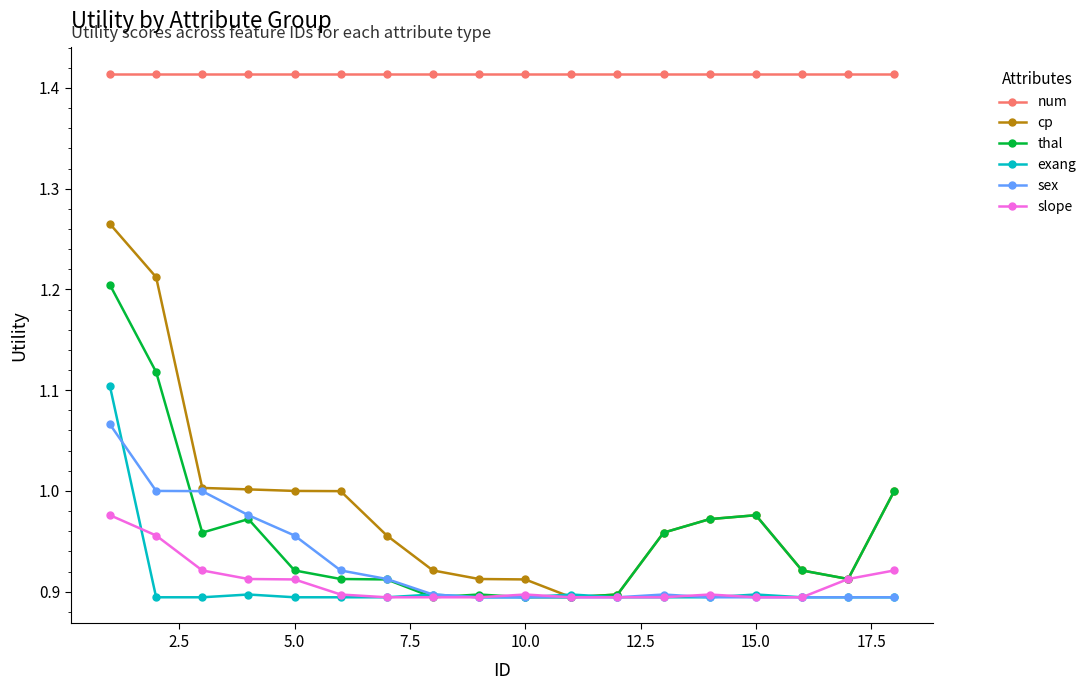

After their last crossing, which series has the higher values: exang or thal?

thal